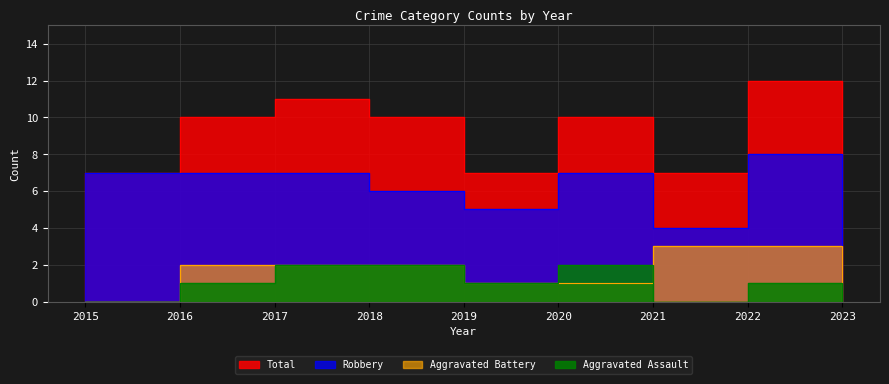

How many values in Aggravated Assault are above zero?

6